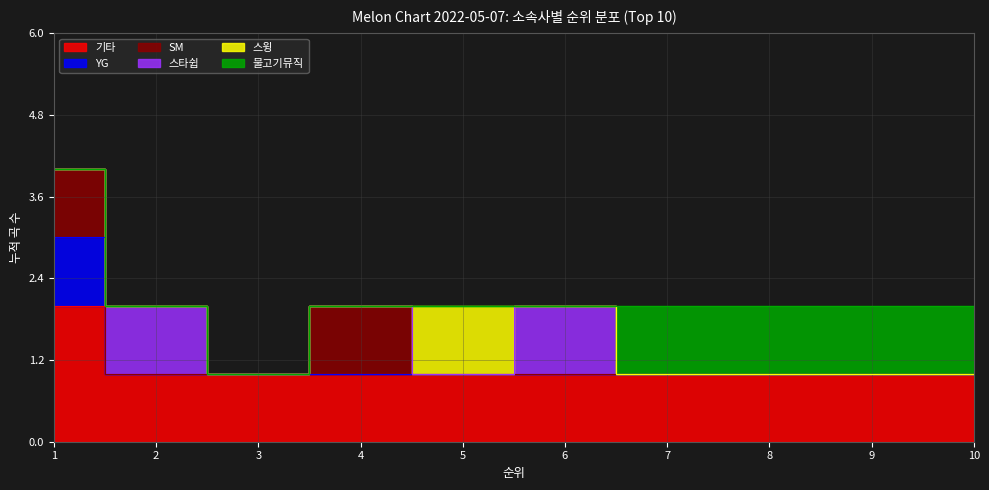

How many data points in SM are above 0?

2